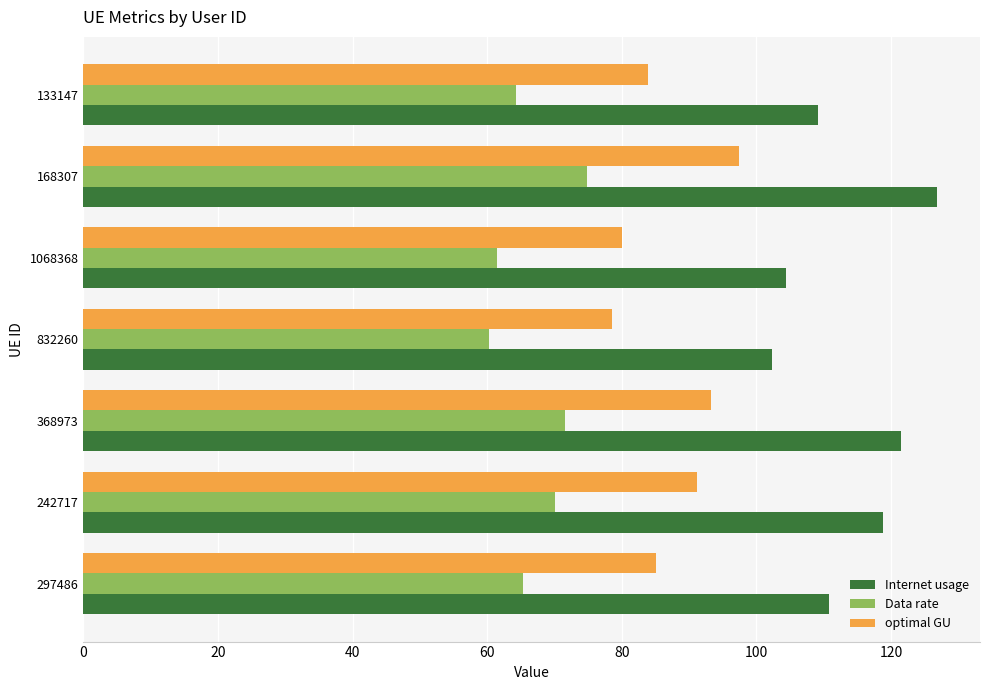

Which category has the highest value across all series?

168307